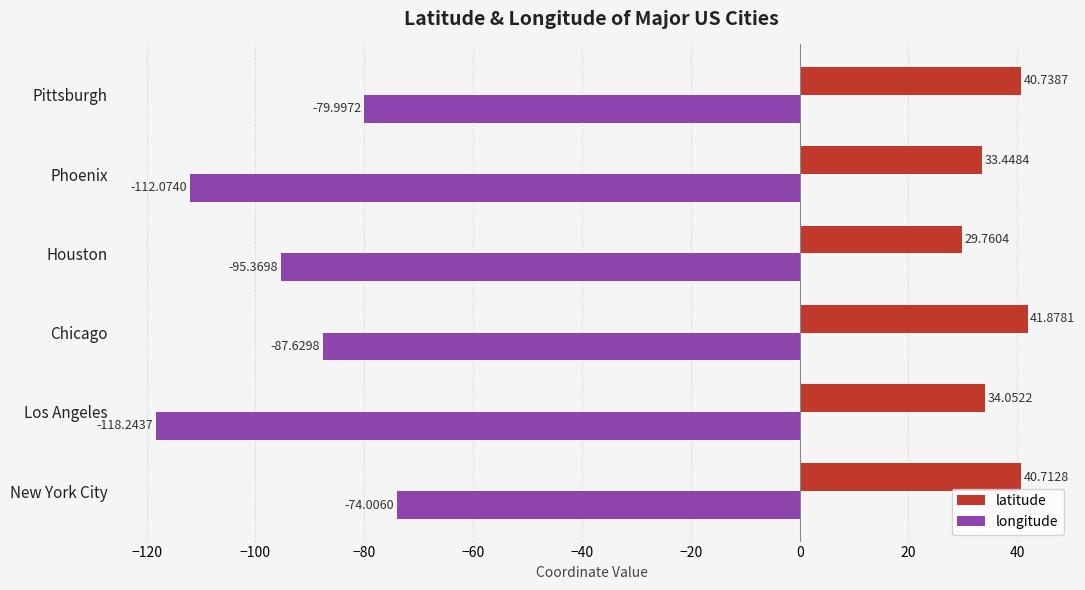

List the labels in order of latitude value, largest first.

Chicago, Pittsburgh, New York City, Los Angeles, Phoenix, Houston